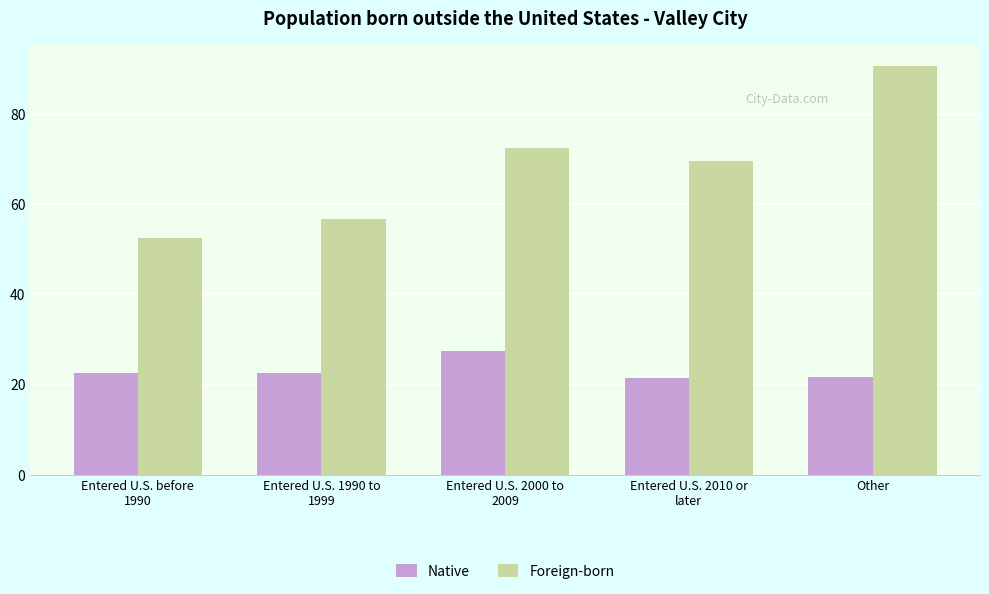

Is the value of Foreign-born at Entered U.S. 2010 or
later greater than the value of Native at Other?

Yes